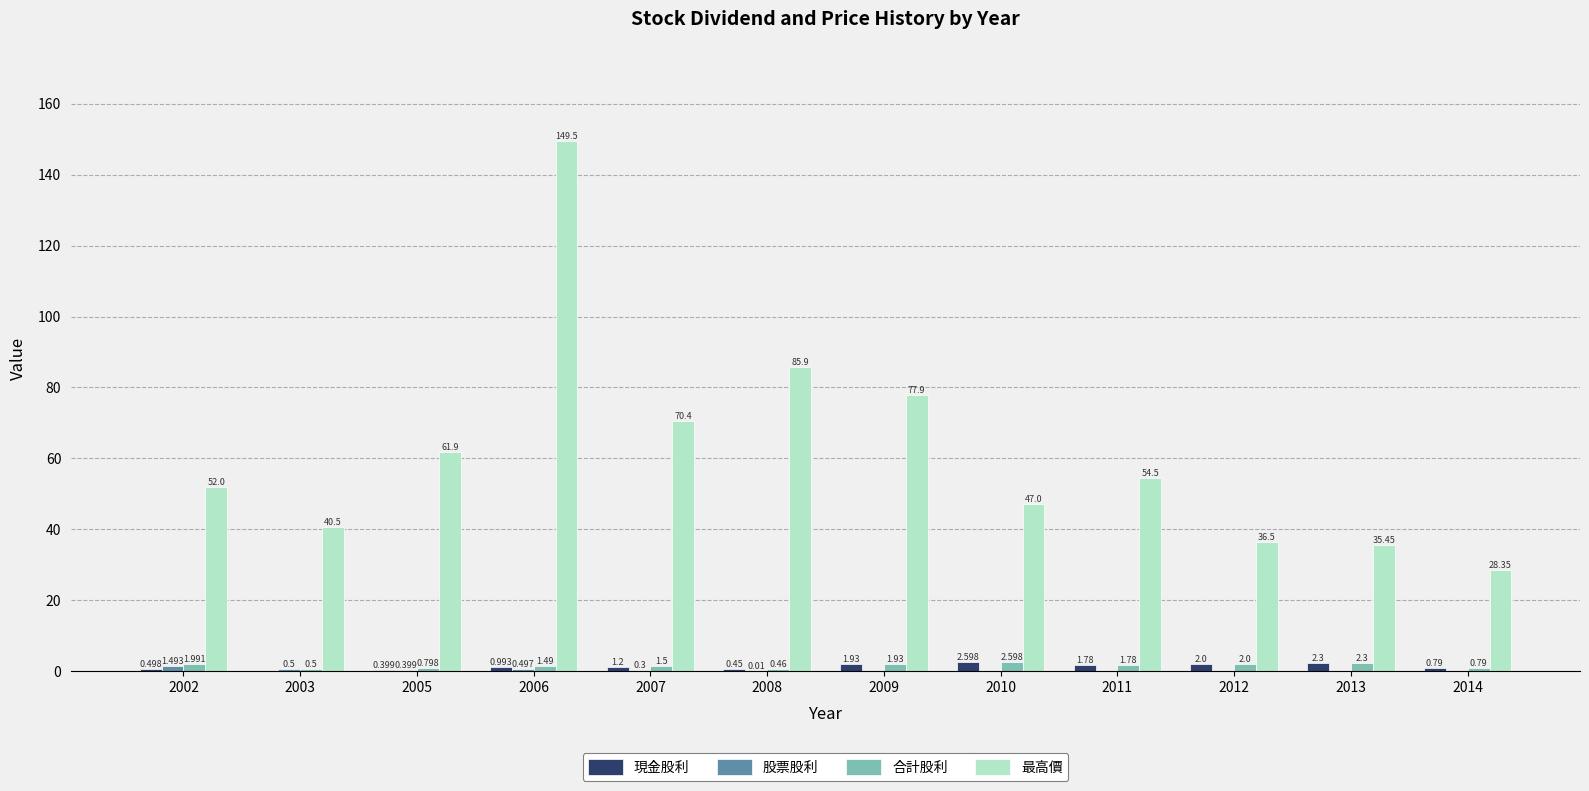

Which series changed the most between 2008 and 2014?

最高價